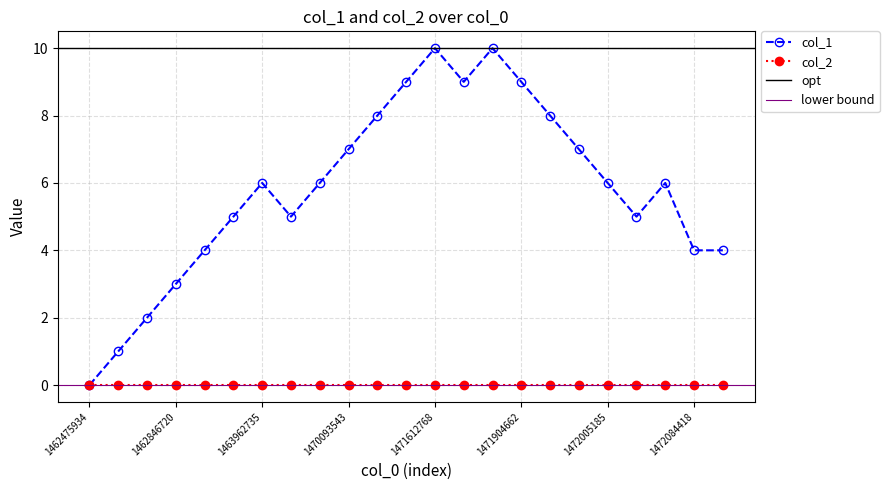

What is the change in value from 1469485157 to 1471612768?

+4